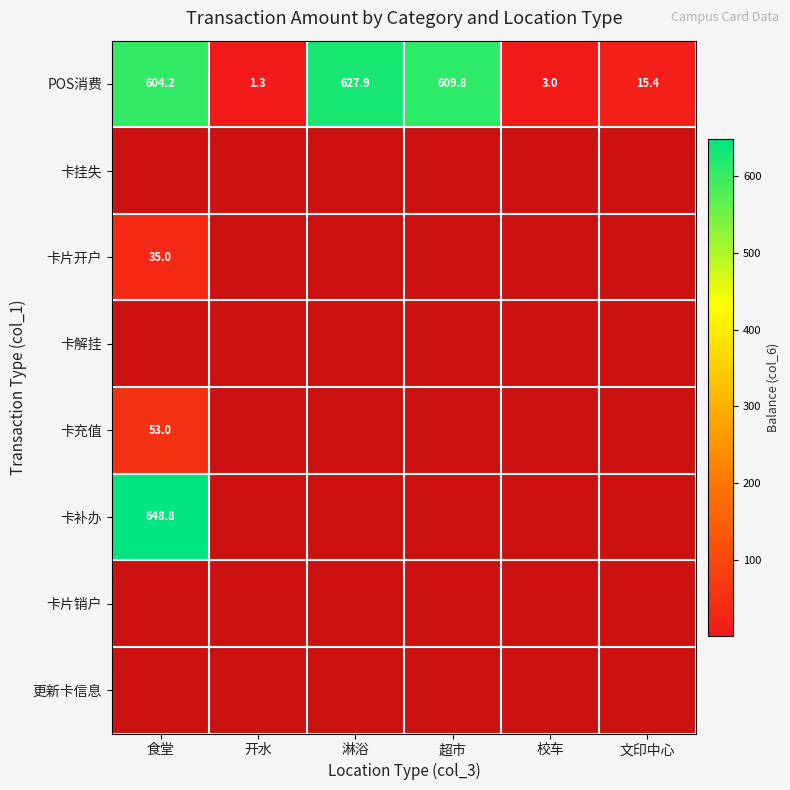

Is the value of 卡片开户 at 食堂 greater than the value of POS消费 at 校车?

Yes